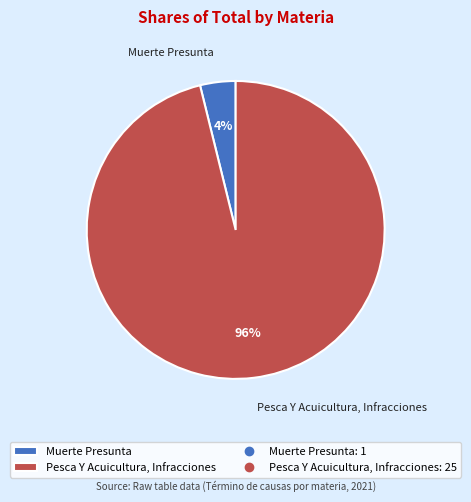

To the nearest percent, what is the difference between the largest and smallest slice percentages?

92%